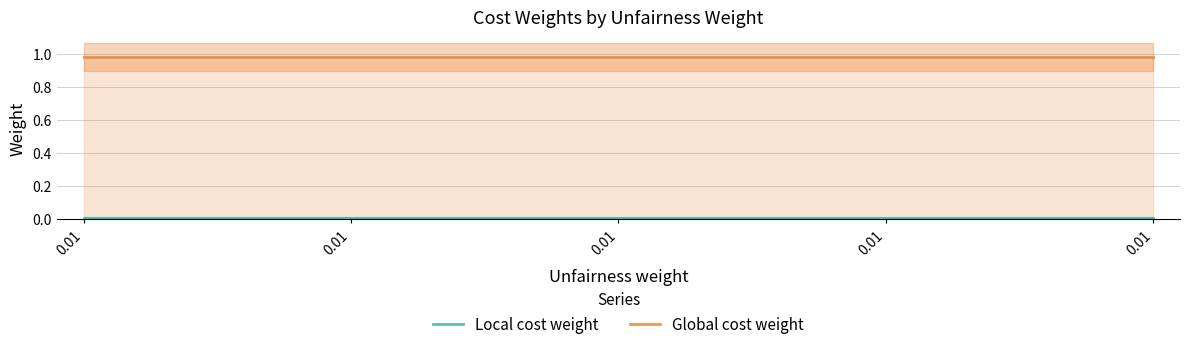

At 0.01, list the series in order from smallest to largest.

Local cost weight, Global cost weight